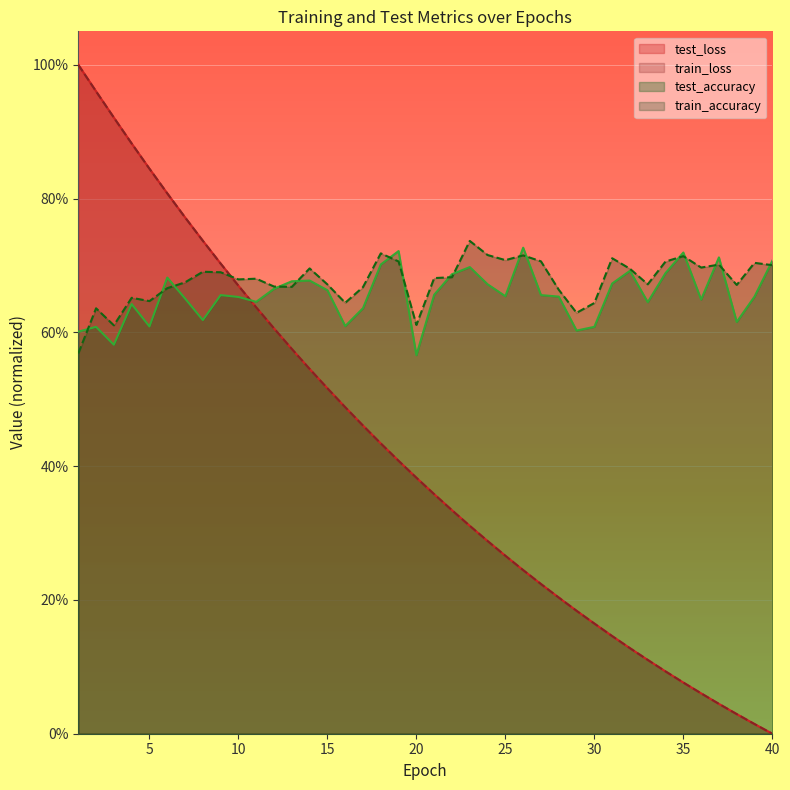

True or false: test_loss has a value of 0.9 at 3.

True